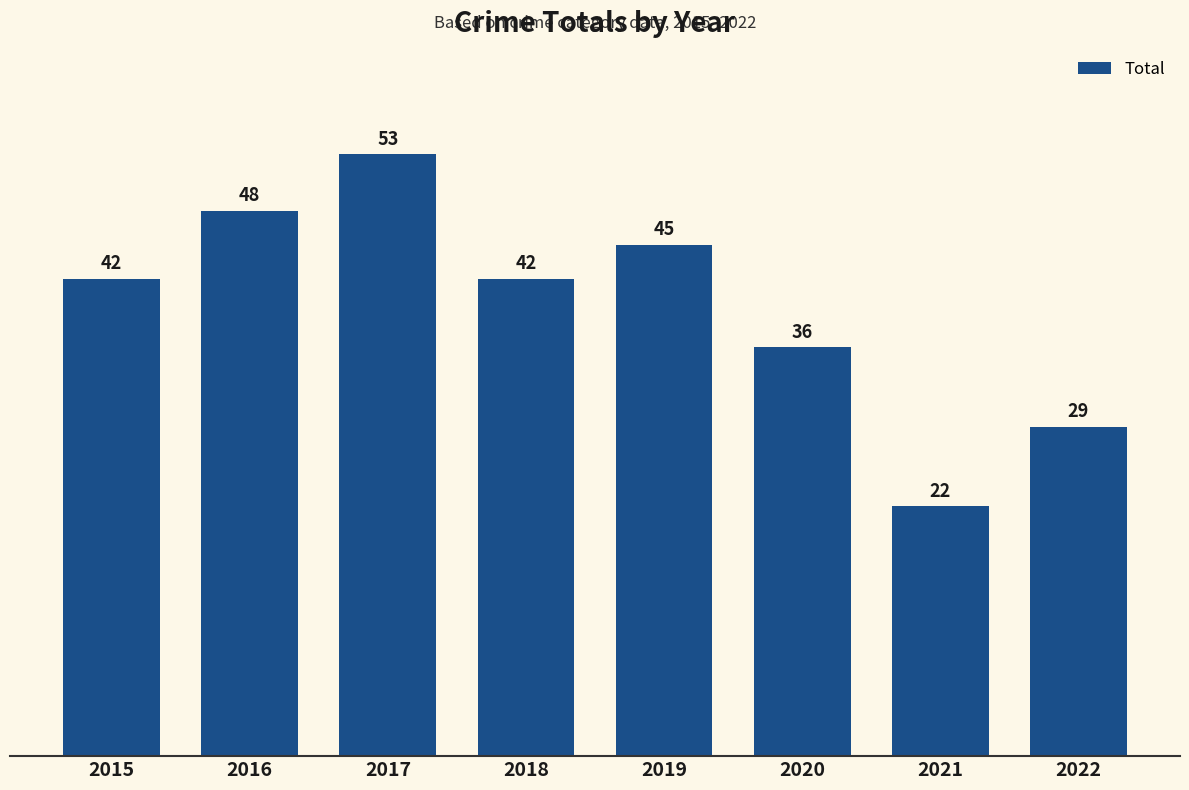

True or false: the data shows 59 at 2020.

False